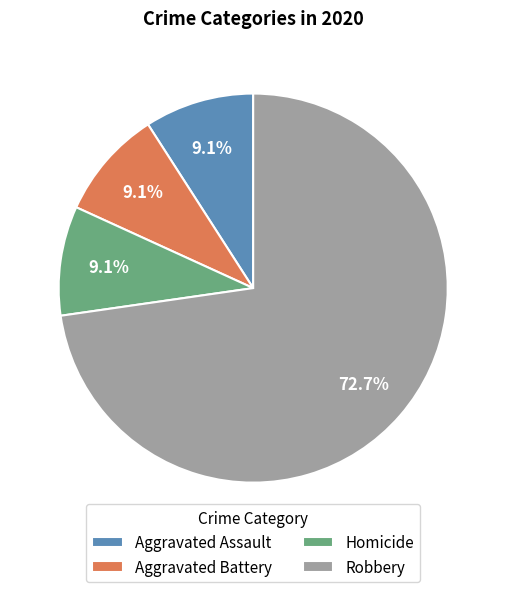

Count the number of slices in the pie.

4